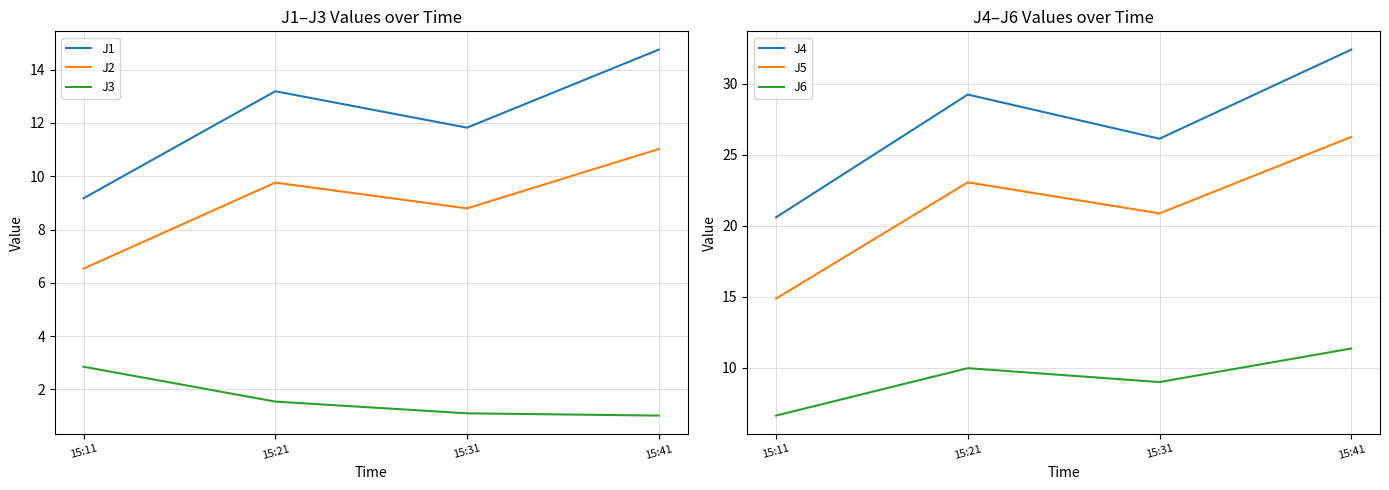

True or false: J4 and J2 intersect in this chart.

False